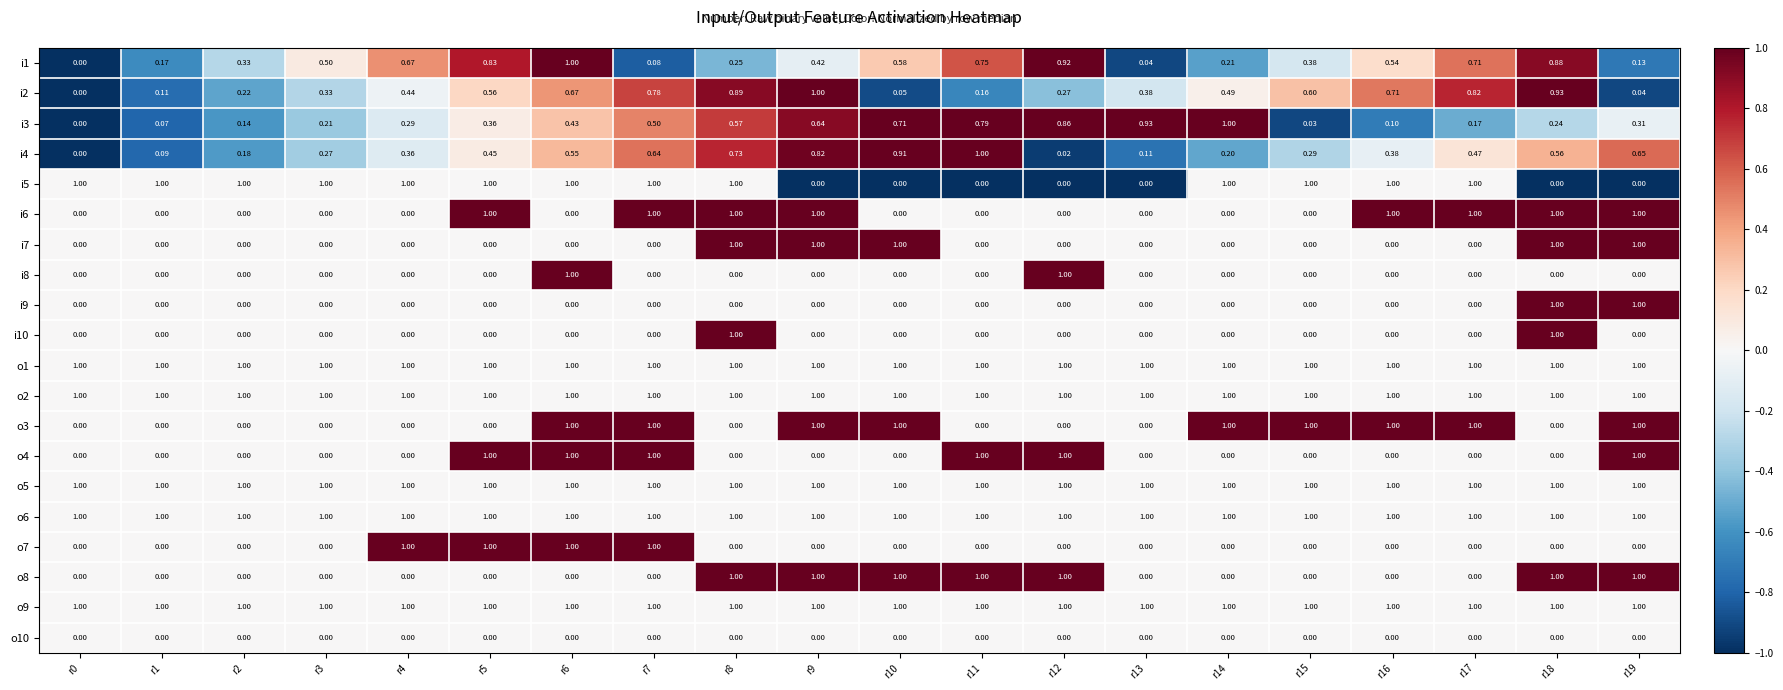

Reading left to right, extract all data points from this chart.

i1: r0=0.0	r1=0.2	r2=0.3	r3=0.5	r4=0.7	r5=0.8	r6=1.0	r7=0.1	r8=0.2	r9=0.4	r10=0.6	r11=0.8	r12=0.9	r13=0.0	r14=0.2	r15=0.4	r16=0.5	r17=0.7	r18=0.9	r19=0.1
i2: r0=0.0	r1=0.1	r2=0.2	r3=0.3	r4=0.4	r5=0.6	r6=0.7	r7=0.8	r8=0.9	r9=1.0	r10=0.1	r11=0.2	r12=0.3	r13=0.4	r14=0.5	r15=0.6	r16=0.7	r17=0.8	r18=0.9	r19=0.0
i3: r0=0.0	r1=0.1	r2=0.1	r3=0.2	r4=0.3	r5=0.4	r6=0.4	r7=0.5	r8=0.6	r9=0.6	r10=0.7	r11=0.8	r12=0.9	r13=0.9	r14=1.0	r15=0.0	r16=0.1	r17=0.2	r18=0.2	r19=0.3
i4: r0=0.0	r1=0.1	r2=0.2	r3=0.3	r4=0.4	r5=0.5	r6=0.6	r7=0.6	r8=0.7	r9=0.8	r10=0.9	r11=1.0	r12=0.0	r13=0.1	r14=0.2	r15=0.3	r16=0.4	r17=0.5	r18=0.6	r19=0.7
i5: r0=1.0	r1=1.0	r2=1.0	r3=1.0	r4=1.0	r5=1.0	r6=1.0	r7=1.0	r8=1.0	r9=0.0	r10=0.0	r11=0.0	r12=0.0	r13=0.0	r14=1.0	r15=1.0	r16=1.0	r17=1.0	r18=0.0	r19=0.0
i6: r0=0.0	r1=0.0	r2=0.0	r3=0.0	r4=0.0	r5=1.0	r6=0.0	r7=1.0	r8=1.0	r9=1.0	r10=0.0	r11=0.0	r12=0.0	r13=0.0	r14=0.0	r15=0.0	r16=1.0	r17=1.0	r18=1.0	r19=1.0
i7: r0=0.0	r1=0.0	r2=0.0	r3=0.0	r4=0.0	r5=0.0	r6=0.0	r7=0.0	r8=1.0	r9=1.0	r10=1.0	r11=0.0	r12=0.0	r13=0.0	r14=0.0	r15=0.0	r16=0.0	r17=0.0	r18=1.0	r19=1.0
i8: r0=0.0	r1=0.0	r2=0.0	r3=0.0	r4=0.0	r5=0.0	r6=1.0	r7=0.0	r8=0.0	r9=0.0	r10=0.0	r11=0.0	r12=1.0	r13=0.0	r14=0.0	r15=0.0	r16=0.0	r17=0.0	r18=0.0	r19=0.0
i9: r0=0.0	r1=0.0	r2=0.0	r3=0.0	r4=0.0	r5=0.0	r6=0.0	r7=0.0	r8=0.0	r9=0.0	r10=0.0	r11=0.0	r12=0.0	r13=0.0	r14=0.0	r15=0.0	r16=0.0	r17=0.0	r18=1.0	r19=1.0
i10: r0=0.0	r1=0.0	r2=0.0	r3=0.0	r4=0.0	r5=0.0	r6=0.0	r7=0.0	r8=1.0	r9=0.0	r10=0.0	r11=0.0	r12=0.0	r13=0.0	r14=0.0	r15=0.0	r16=0.0	r17=0.0	r18=1.0	r19=0.0
o1: r0=1.0	r1=1.0	r2=1.0	r3=1.0	r4=1.0	r5=1.0	r6=1.0	r7=1.0	r8=1.0	r9=1.0	r10=1.0	r11=1.0	r12=1.0	r13=1.0	r14=1.0	r15=1.0	r16=1.0	r17=1.0	r18=1.0	r19=1.0
o2: r0=1.0	r1=1.0	r2=1.0	r3=1.0	r4=1.0	r5=1.0	r6=1.0	r7=1.0	r8=1.0	r9=1.0	r10=1.0	r11=1.0	r12=1.0	r13=1.0	r14=1.0	r15=1.0	r16=1.0	r17=1.0	r18=1.0	r19=1.0
o3: r0=0.0	r1=0.0	r2=0.0	r3=0.0	r4=0.0	r5=0.0	r6=1.0	r7=1.0	r8=0.0	r9=1.0	r10=1.0	r11=0.0	r12=0.0	r13=0.0	r14=1.0	r15=1.0	r16=1.0	r17=1.0	r18=0.0	r19=1.0
o4: r0=0.0	r1=0.0	r2=0.0	r3=0.0	r4=0.0	r5=1.0	r6=1.0	r7=1.0	r8=0.0	r9=0.0	r10=0.0	r11=1.0	r12=1.0	r13=0.0	r14=0.0	r15=0.0	r16=0.0	r17=0.0	r18=0.0	r19=1.0
o5: r0=1.0	r1=1.0	r2=1.0	r3=1.0	r4=1.0	r5=1.0	r6=1.0	r7=1.0	r8=1.0	r9=1.0	r10=1.0	r11=1.0	r12=1.0	r13=1.0	r14=1.0	r15=1.0	r16=1.0	r17=1.0	r18=1.0	r19=1.0
o6: r0=1.0	r1=1.0	r2=1.0	r3=1.0	r4=1.0	r5=1.0	r6=1.0	r7=1.0	r8=1.0	r9=1.0	r10=1.0	r11=1.0	r12=1.0	r13=1.0	r14=1.0	r15=1.0	r16=1.0	r17=1.0	r18=1.0	r19=1.0
o7: r0=0.0	r1=0.0	r2=0.0	r3=0.0	r4=1.0	r5=1.0	r6=1.0	r7=1.0	r8=0.0	r9=0.0	r10=0.0	r11=0.0	r12=0.0	r13=0.0	r14=0.0	r15=0.0	r16=0.0	r17=0.0	r18=0.0	r19=0.0
o8: r0=0.0	r1=0.0	r2=0.0	r3=0.0	r4=0.0	r5=0.0	r6=0.0	r7=0.0	r8=1.0	r9=1.0	r10=1.0	r11=1.0	r12=1.0	r13=0.0	r14=0.0	r15=0.0	r16=0.0	r17=0.0	r18=1.0	r19=1.0
o9: r0=1.0	r1=1.0	r2=1.0	r3=1.0	r4=1.0	r5=1.0	r6=1.0	r7=1.0	r8=1.0	r9=1.0	r10=1.0	r11=1.0	r12=1.0	r13=1.0	r14=1.0	r15=1.0	r16=1.0	r17=1.0	r18=1.0	r19=1.0
o10: r0=0.0	r1=0.0	r2=0.0	r3=0.0	r4=0.0	r5=0.0	r6=0.0	r7=0.0	r8=0.0	r9=0.0	r10=0.0	r11=0.0	r12=0.0	r13=0.0	r14=0.0	r15=0.0	r16=0.0	r17=0.0	r18=0.0	r19=0.0